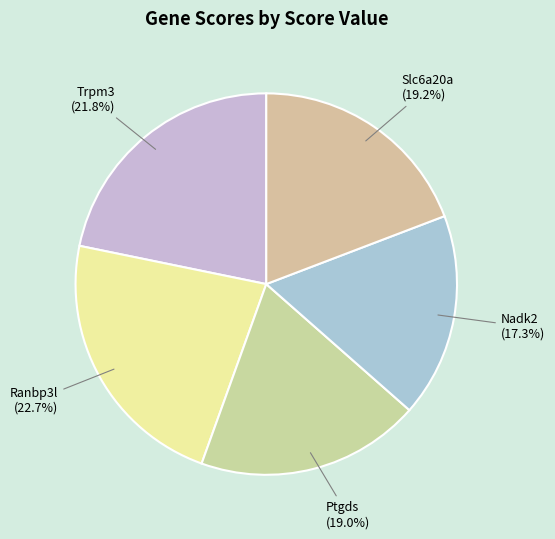

To the nearest percent, what portion does Nadk2 represent?

17%